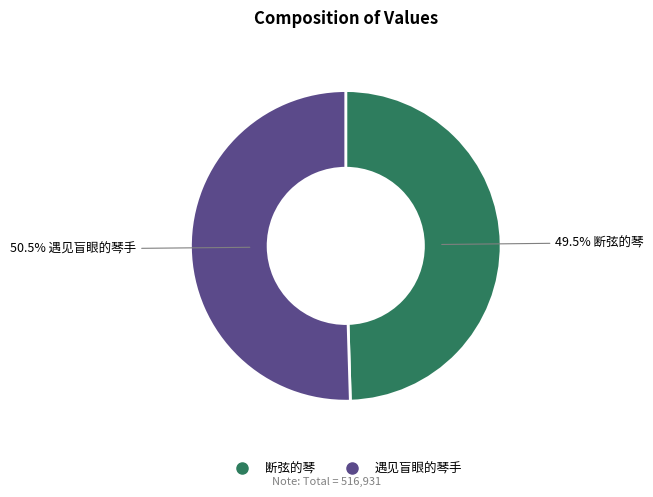

Which category has the smallest portion of the pie?

断弦的琴